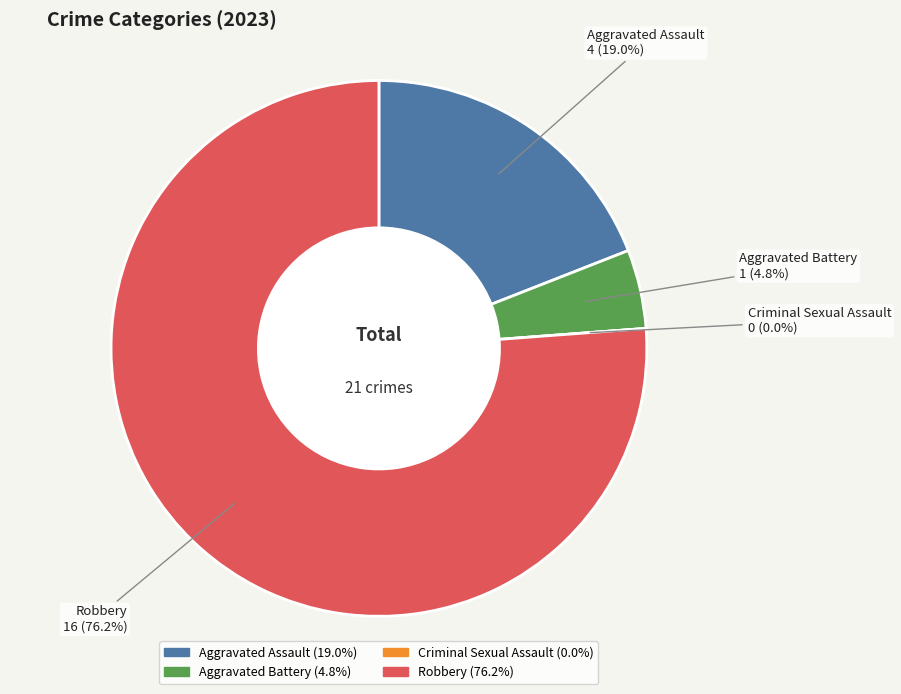

What is the largest slice in the pie chart?

Robbery